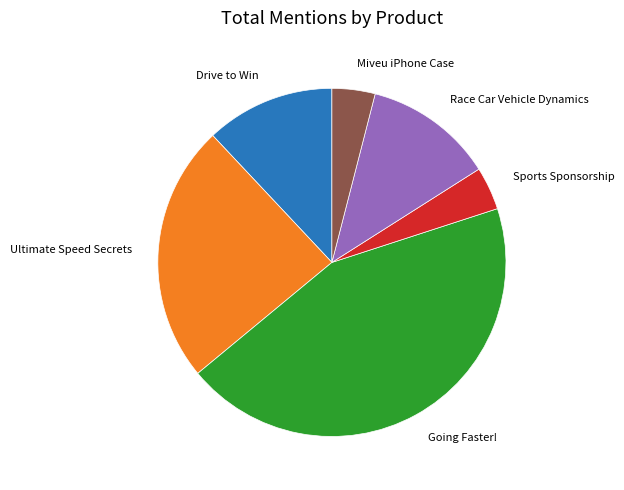

Is there a majority slice in this chart?

No